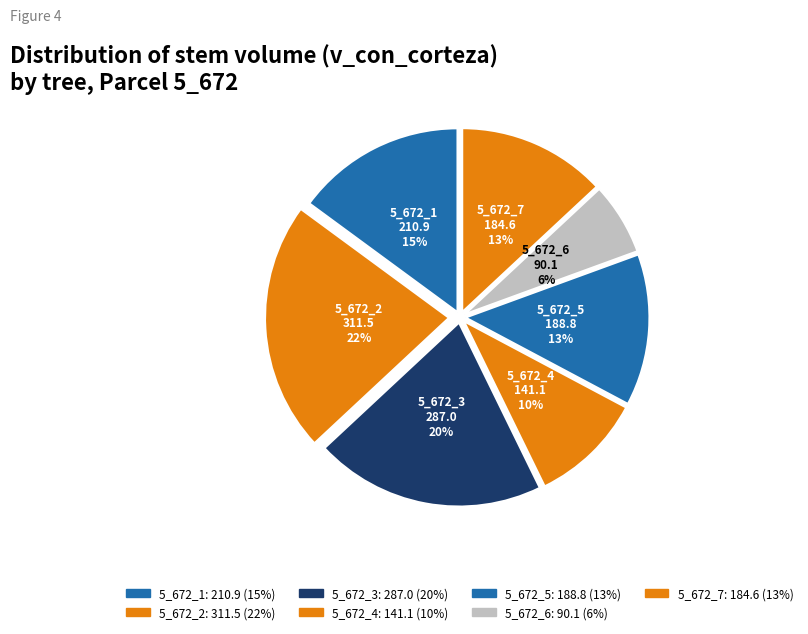

How many slices are in this pie chart?

7